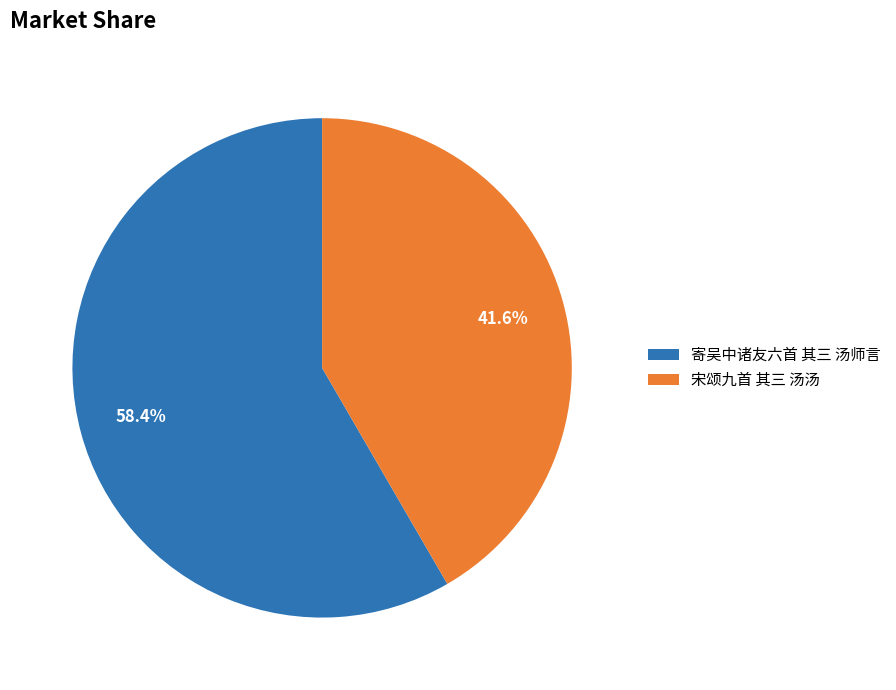

How many segments does this pie chart have?

2